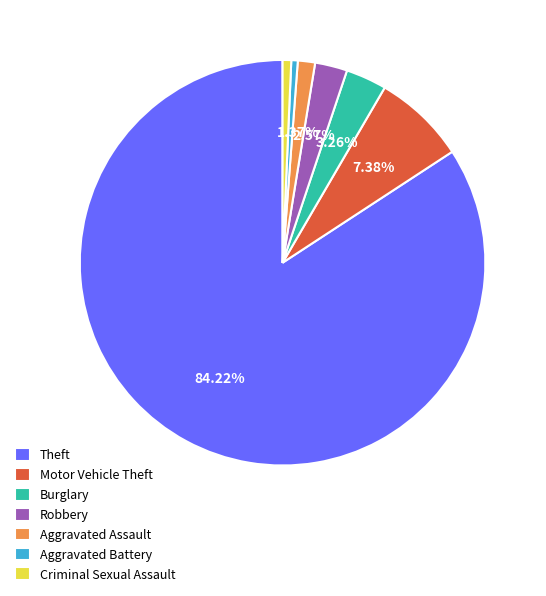

Approximately how many times larger is the value at Aggravated Assault compared to Burglary?

0.4